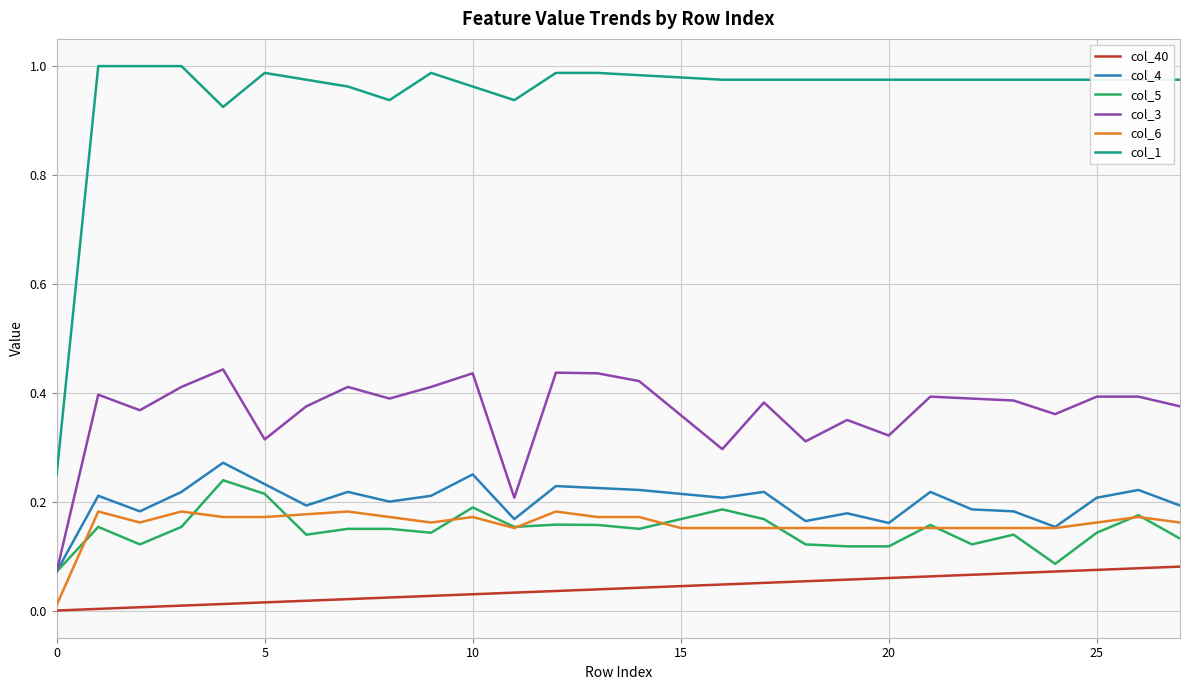

Which series has the widest spread of values?

col_1